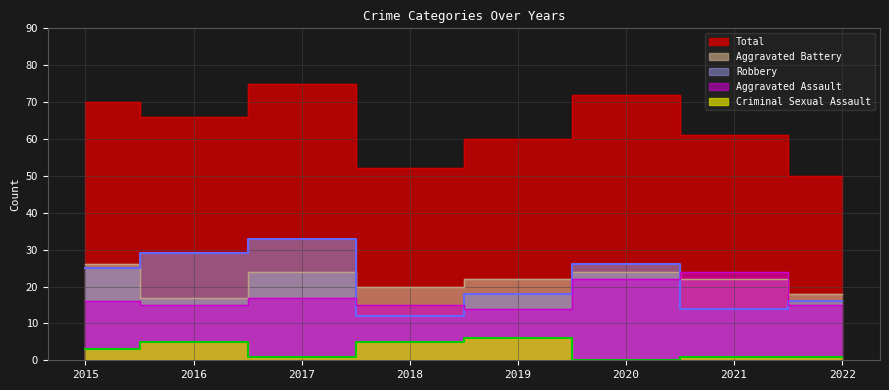

At 2019, list the series in order from largest to smallest.

Total, Aggravated Battery, Robbery, Aggravated Assault, Criminal Sexual Assault